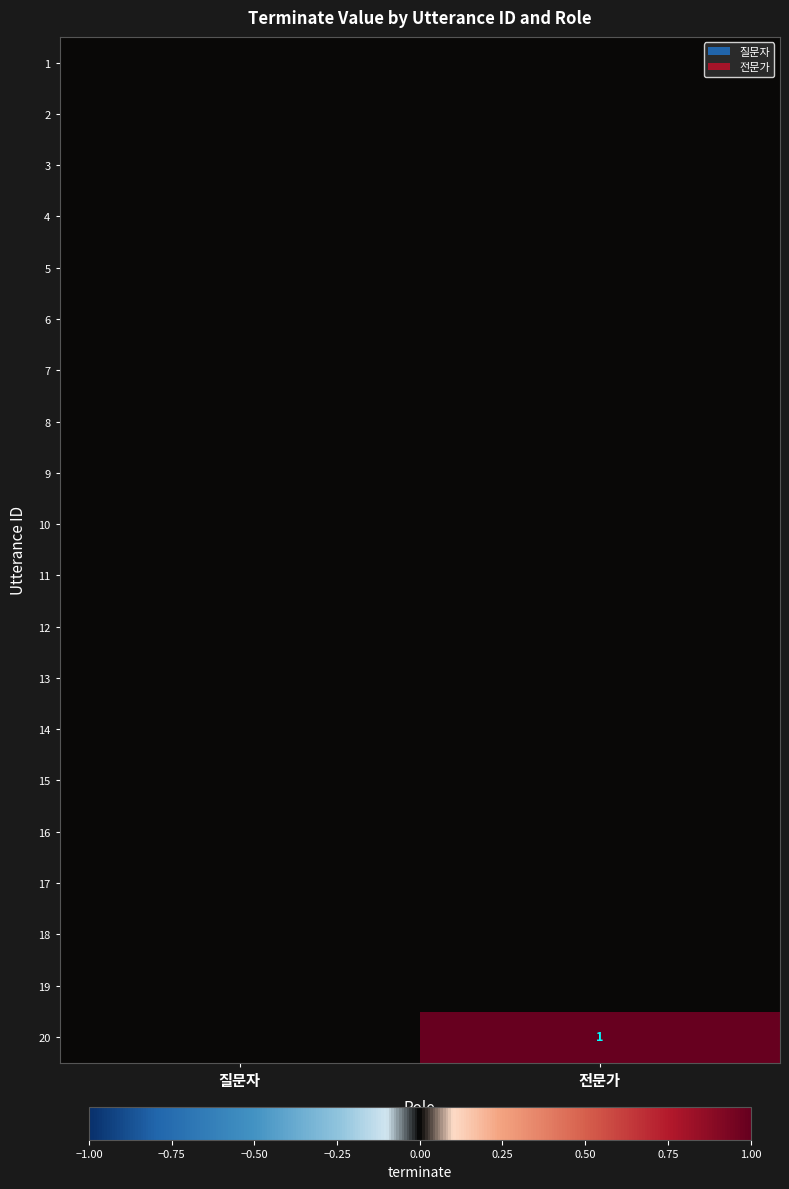

Is the value of 16 at 질문자 greater than the value of 9 at 전문가?

No